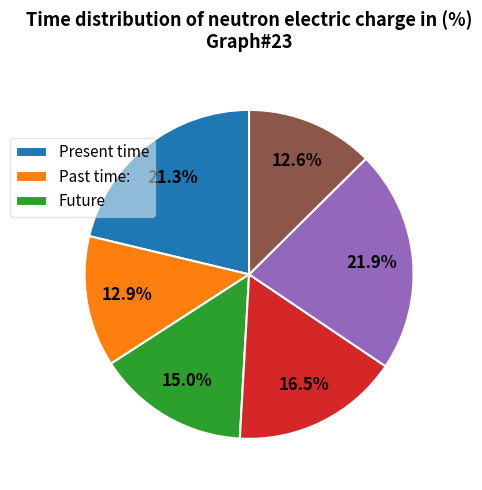

Is there any slice that represents more than half of the pie?

No